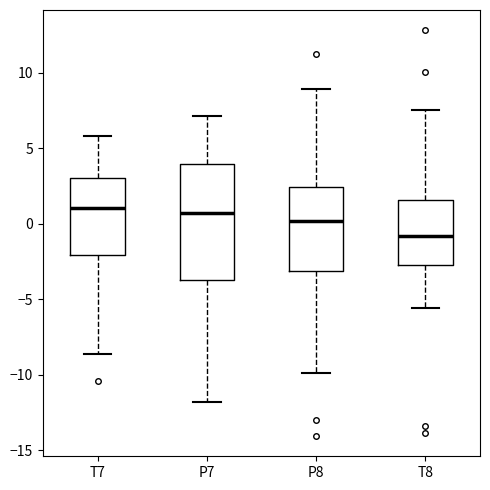

Which box is the tallest, from its lower edge to its upper edge?

P7